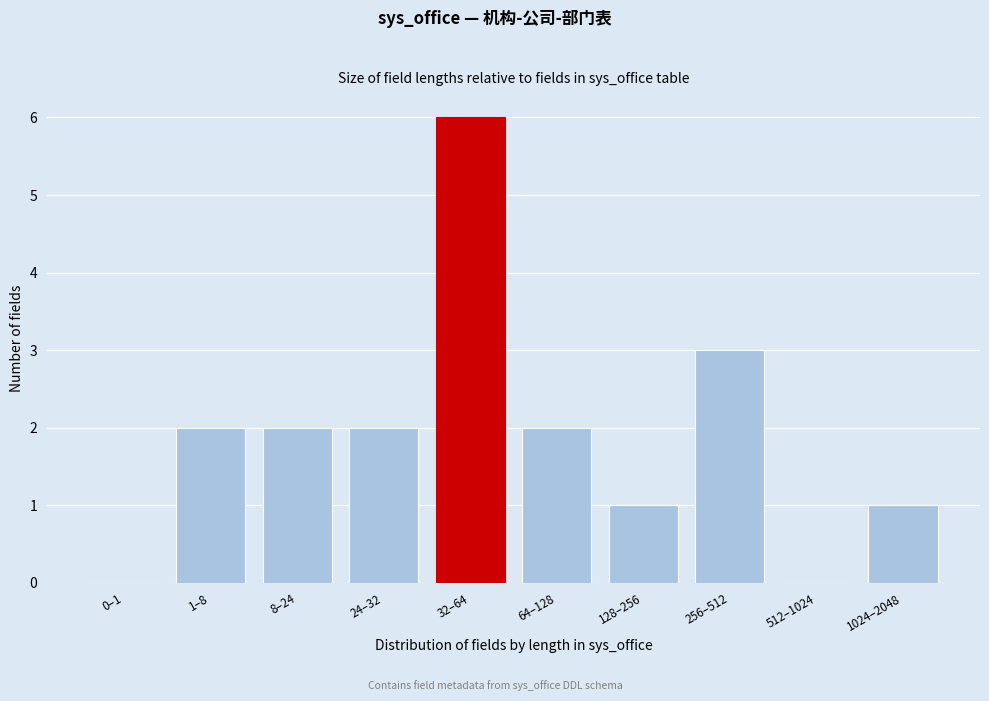

Reading left to right, extract all data points from this chart.

0–1=0	1–8=2	8–24=2	24–32=2	32–64=6	64–128=2	128–256=1	256–512=3	512–1024=0	1024–2048=1